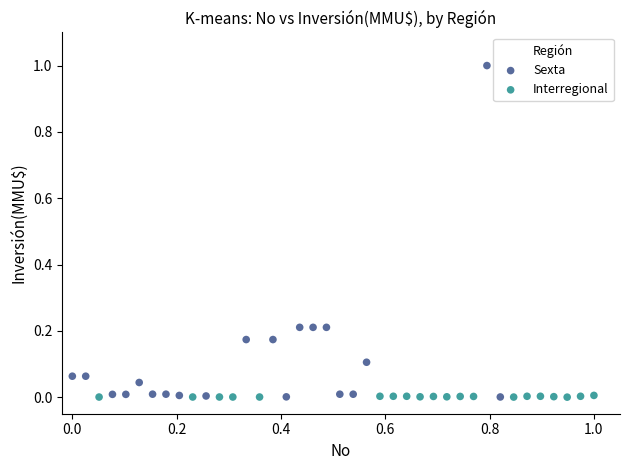

Which series contains the highest Y value?

Sexta